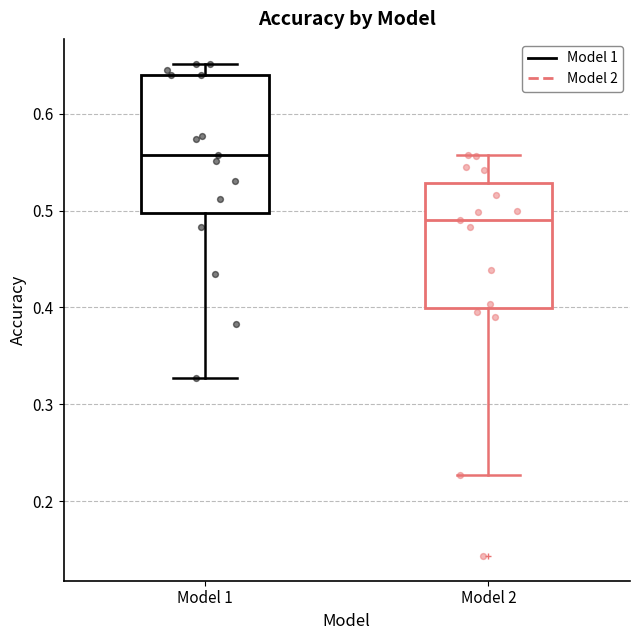

Which box's median line is the highest?

Model 1